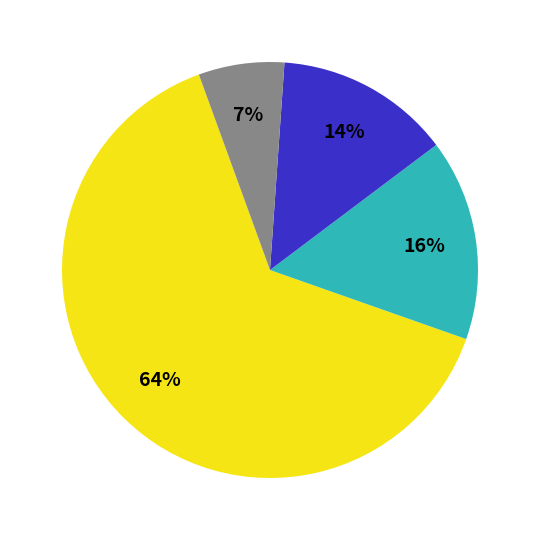

How many segments does this pie chart have?

4